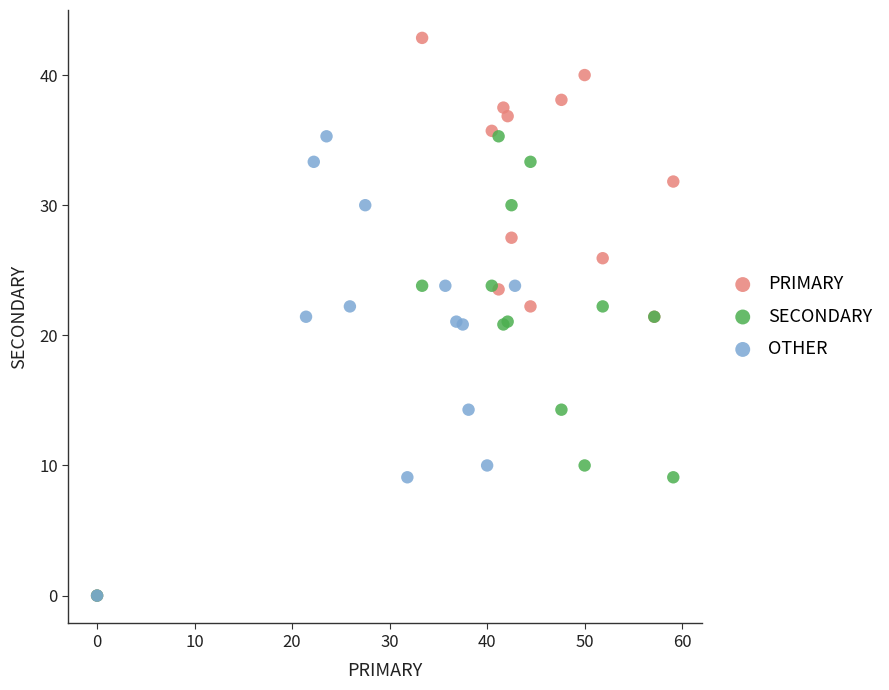

Which series reaches the maximum Y coordinate?

PRIMARY